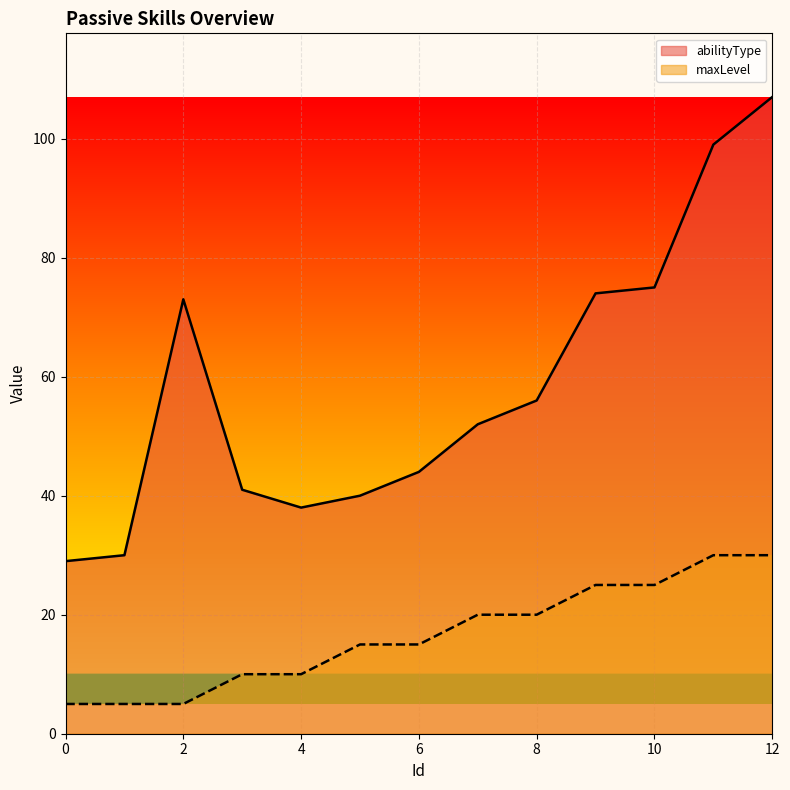

What is the value of the abilityType point at the 6th from the left?

40